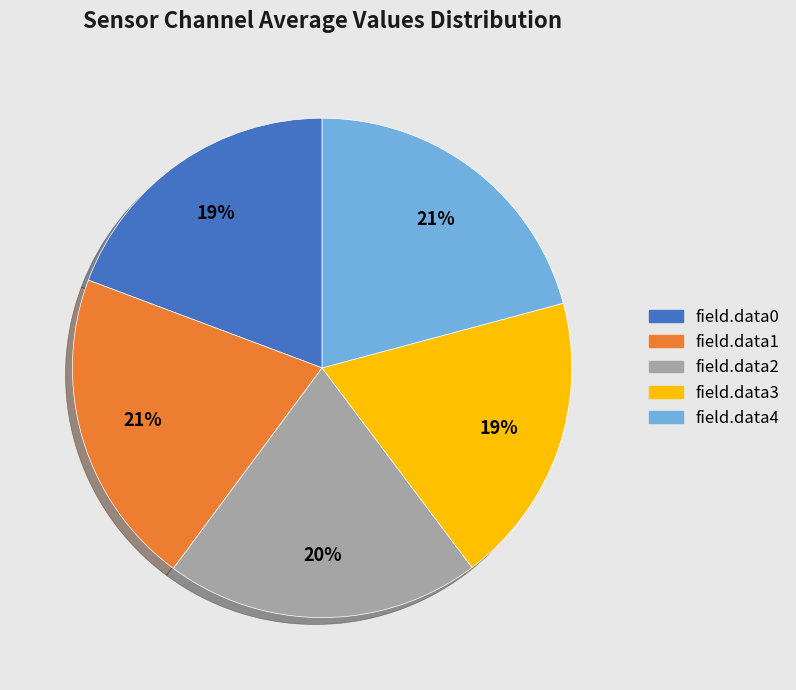

To the nearest percent, what percentage of the pie is field.data0?

19%